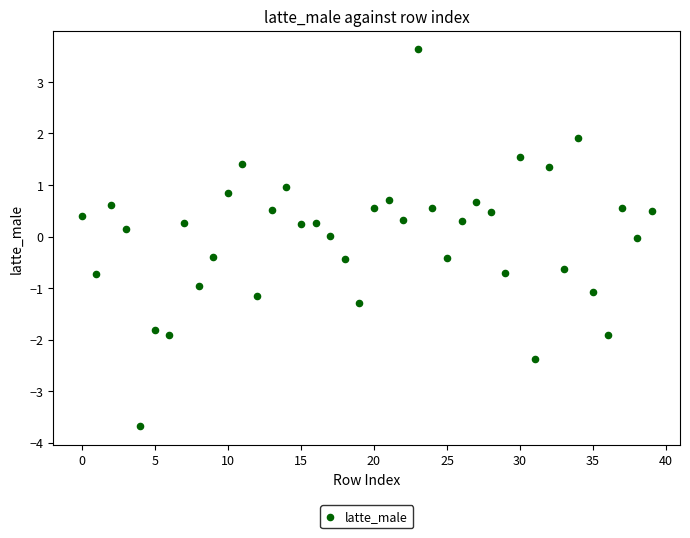

Count the number of points in this scatter plot.

40